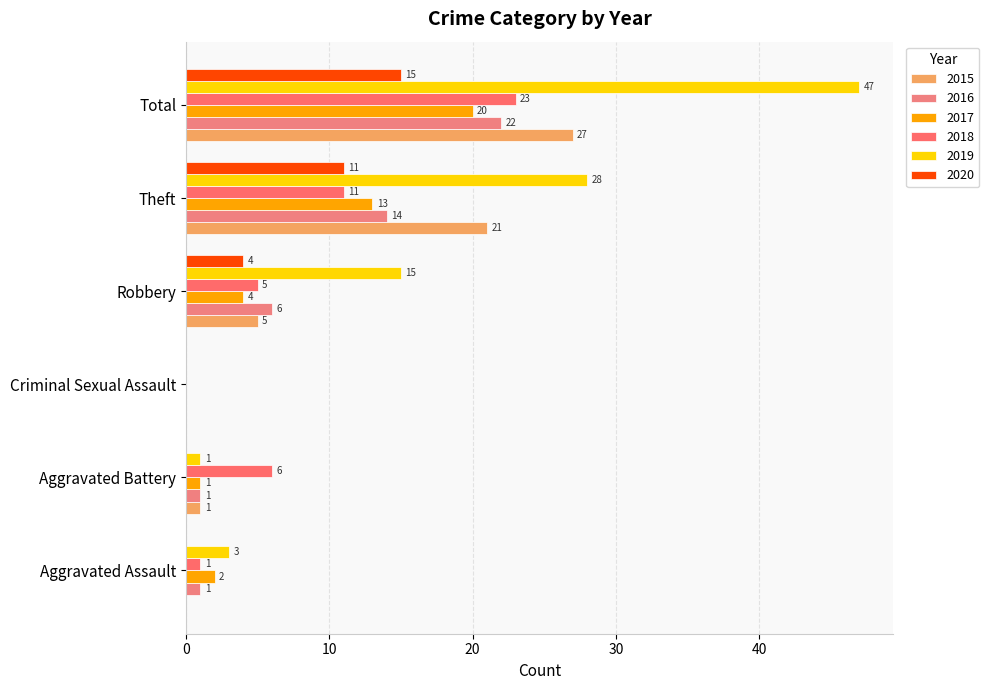

Reading right to left, transcribe all the data shown in this chart.

2015: 27	21	5	0	1	0
2016: 22	14	6	0	1	1
2017: 20	13	4	0	1	2
2018: 23	11	5	0	6	1
2019: 47	28	15	0	1	3
2020: 15	11	4	0	0	0